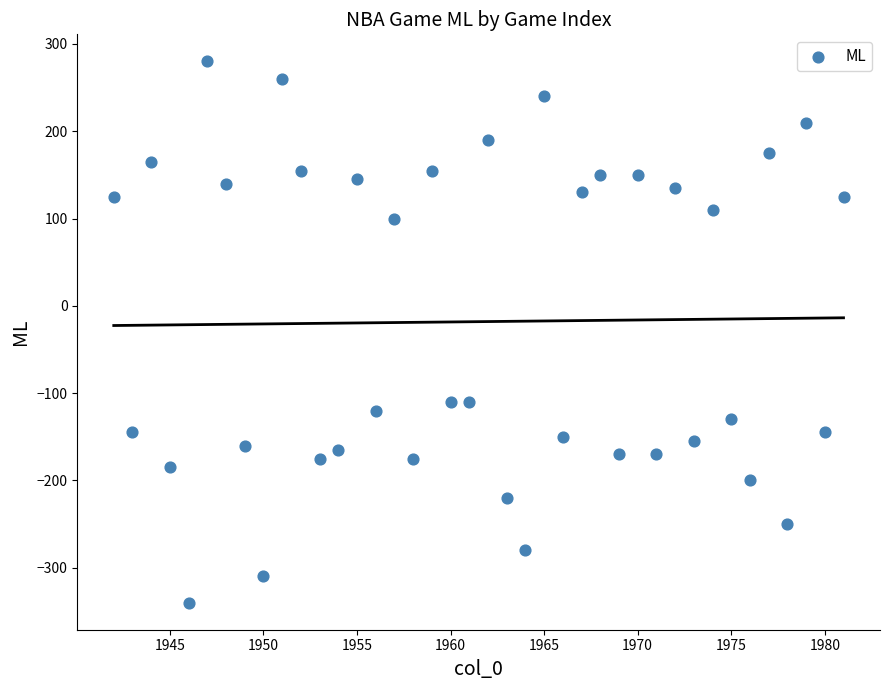

What is the range of X values (max minus min)?

39